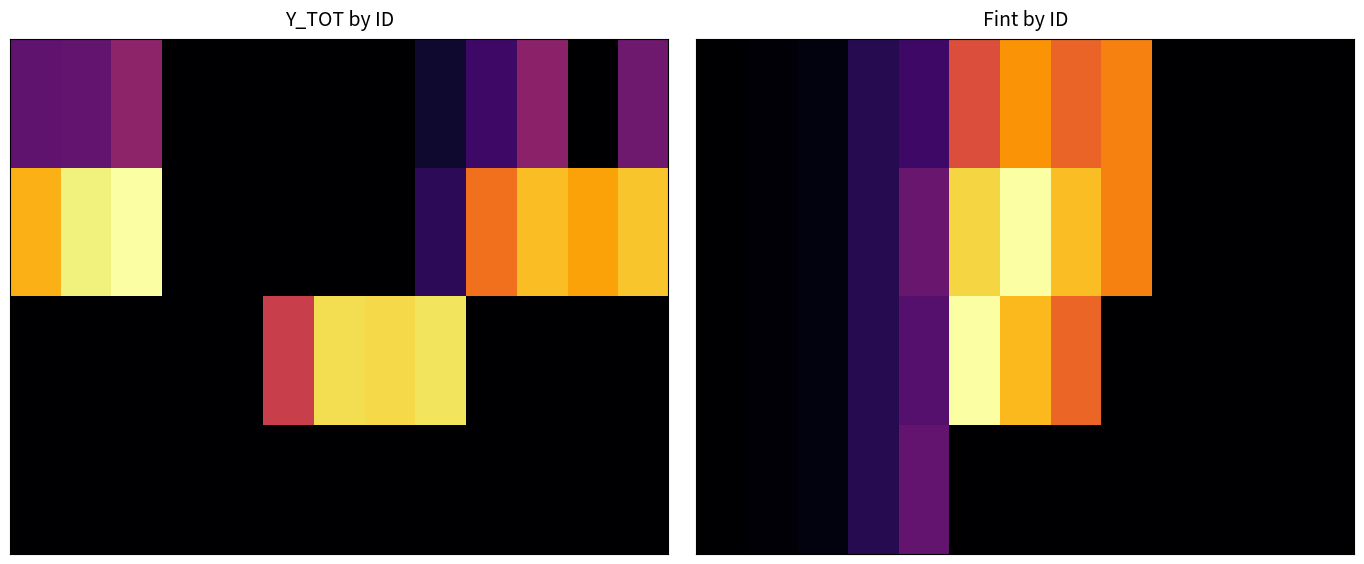

At which category does the chart reach its minimum across all series?

9